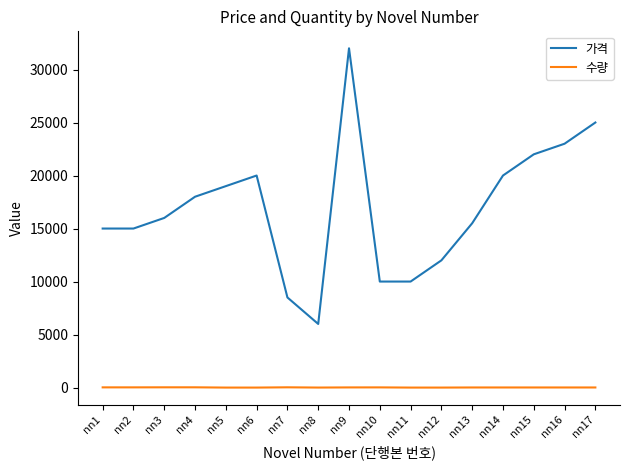

True or false: 가격 and 수량 cross at least once.

False